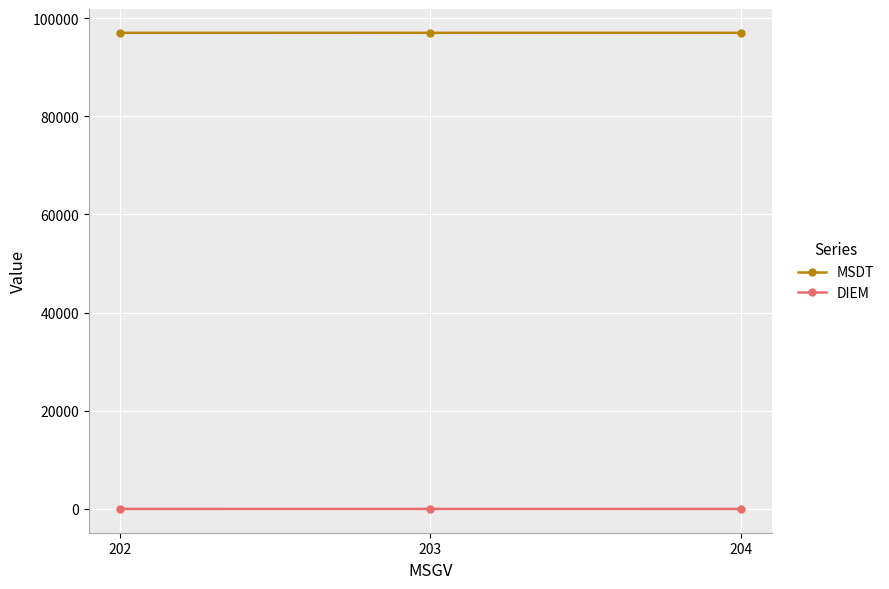

What are all the series names shown in the legend?

MSDT, DIEM